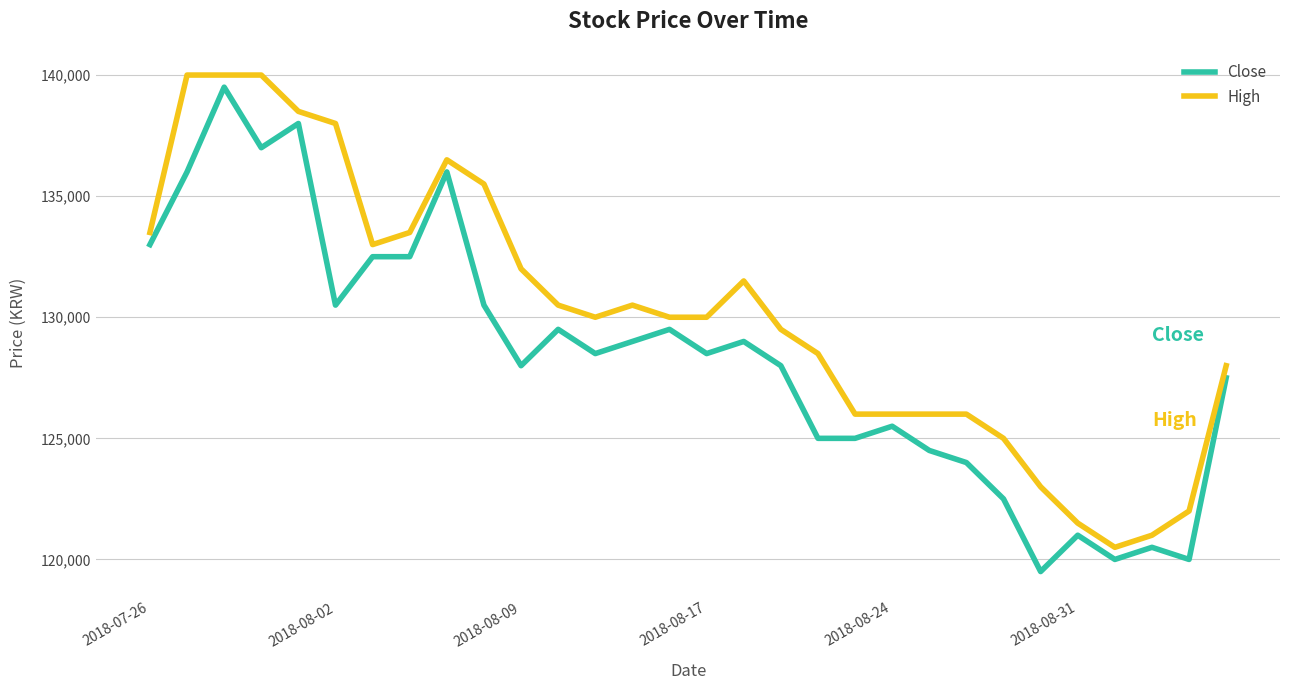

At how many categories does at least one series exceed 128178?

19